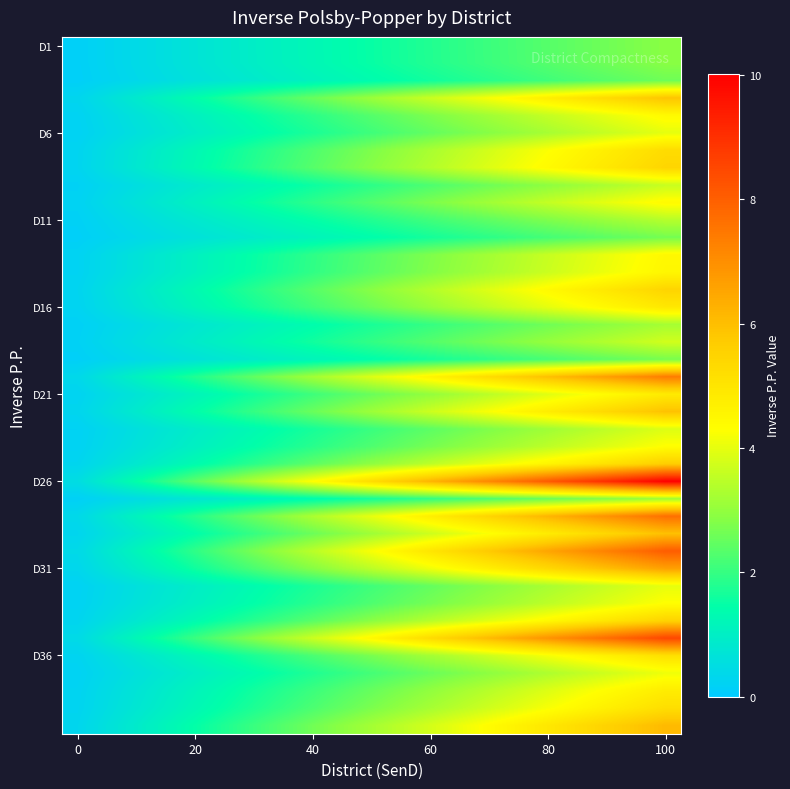

How many distinct data groups are displayed?

40